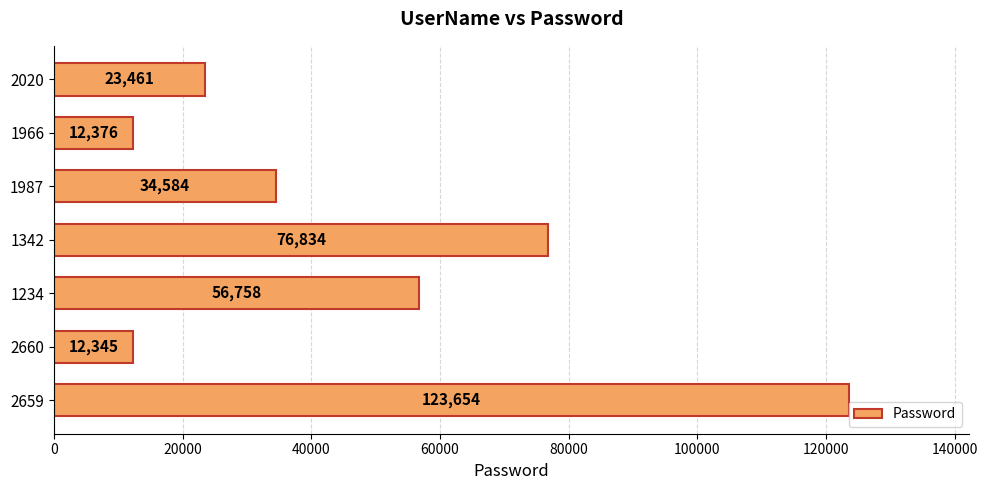

Which has a higher value, 1234 or 1966?

1234